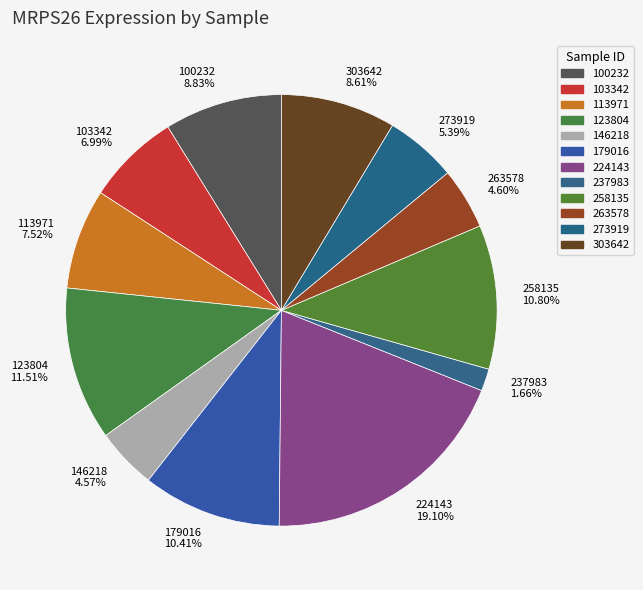

Combined, do 123804 11.51% and 224143 19.10% account for over 50%?

No